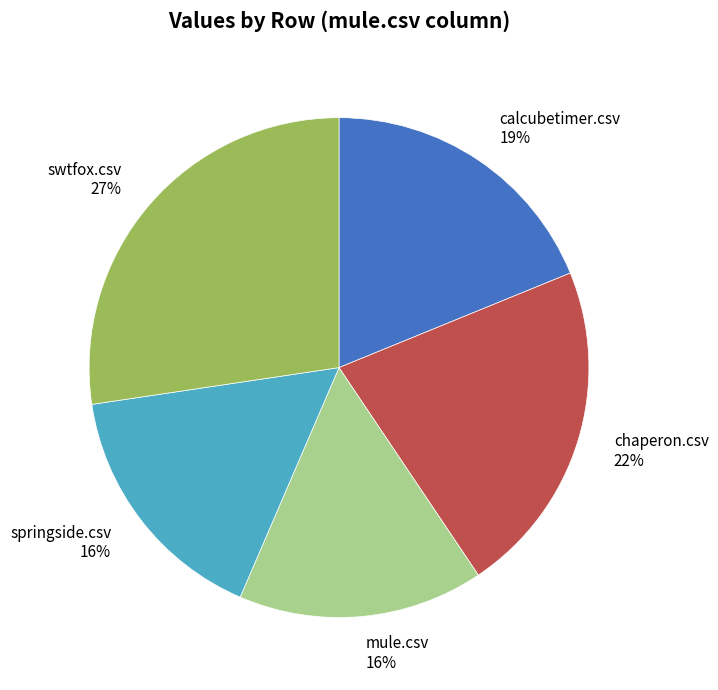

Which has a higher value, calcubetimer.csv or swtfox.csv?

swtfox.csv